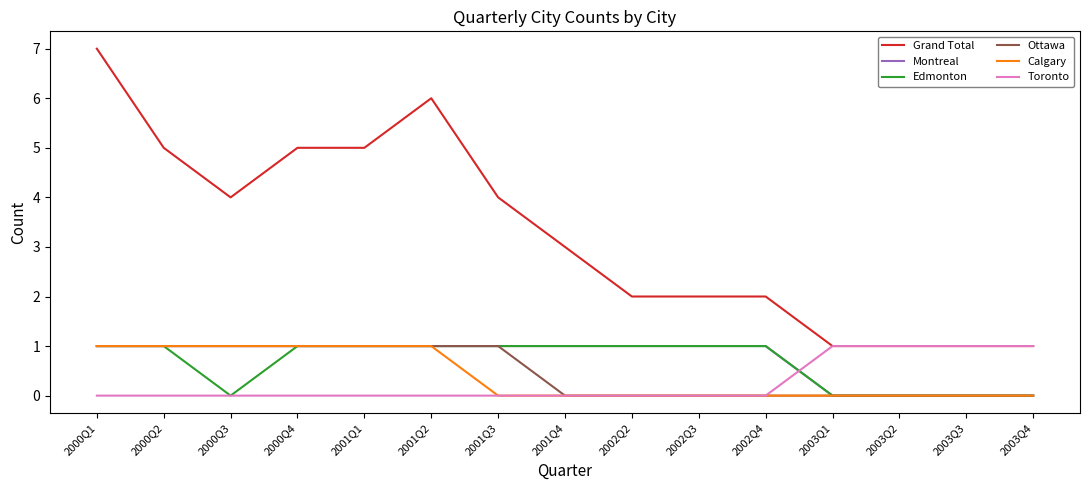

Count the Calgary values in the range 0 to 1.

15